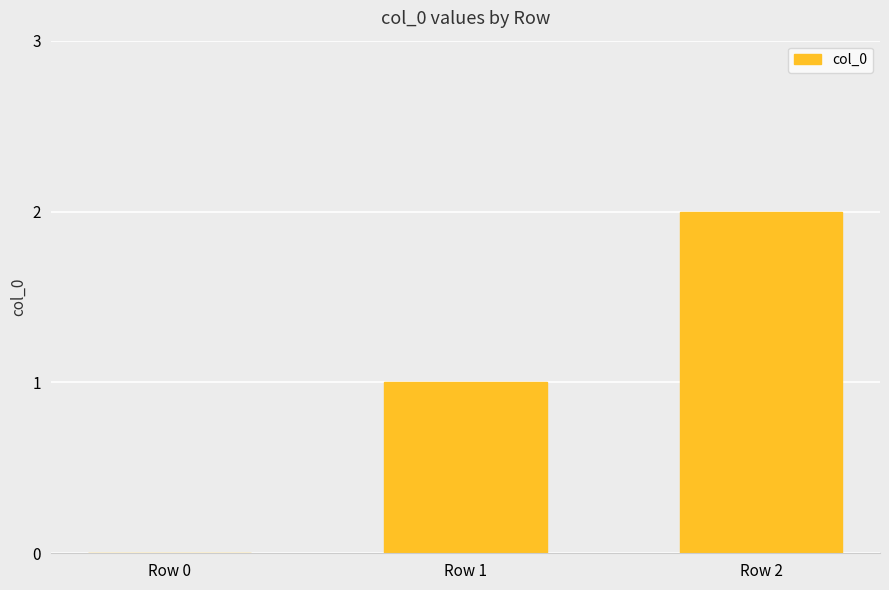

The value at Row 1 is 2. True or false?

False